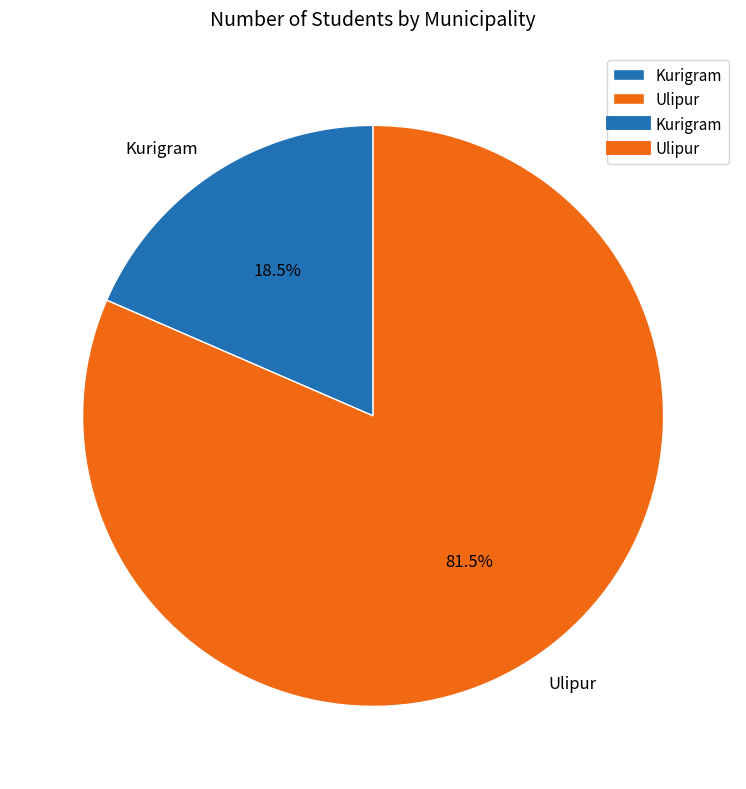

What is the smallest slice in the pie chart?

Kurigram